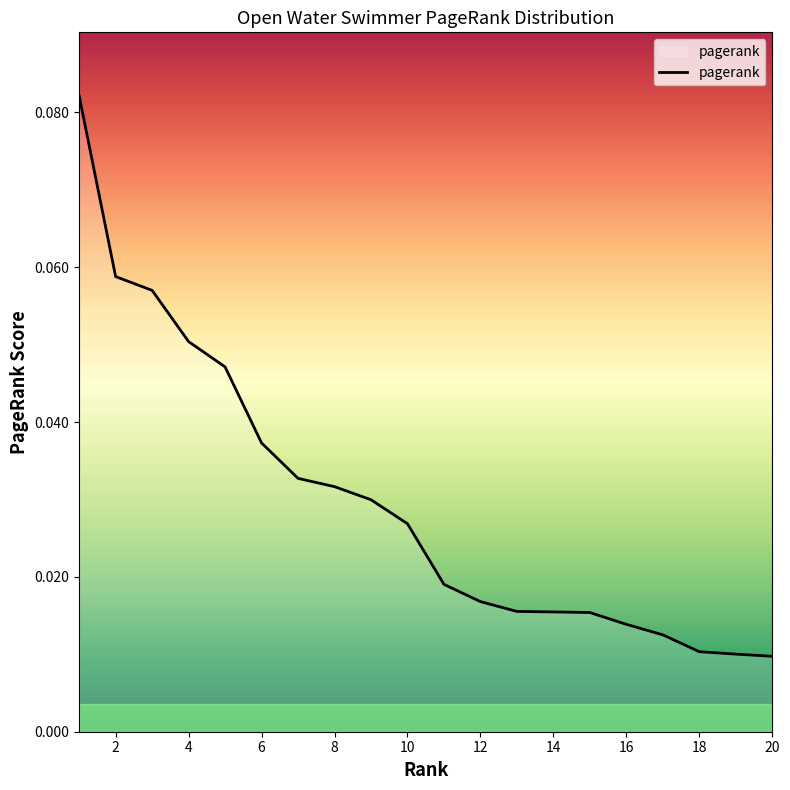

True or false: the data has more than 0 interior local peaks.

False